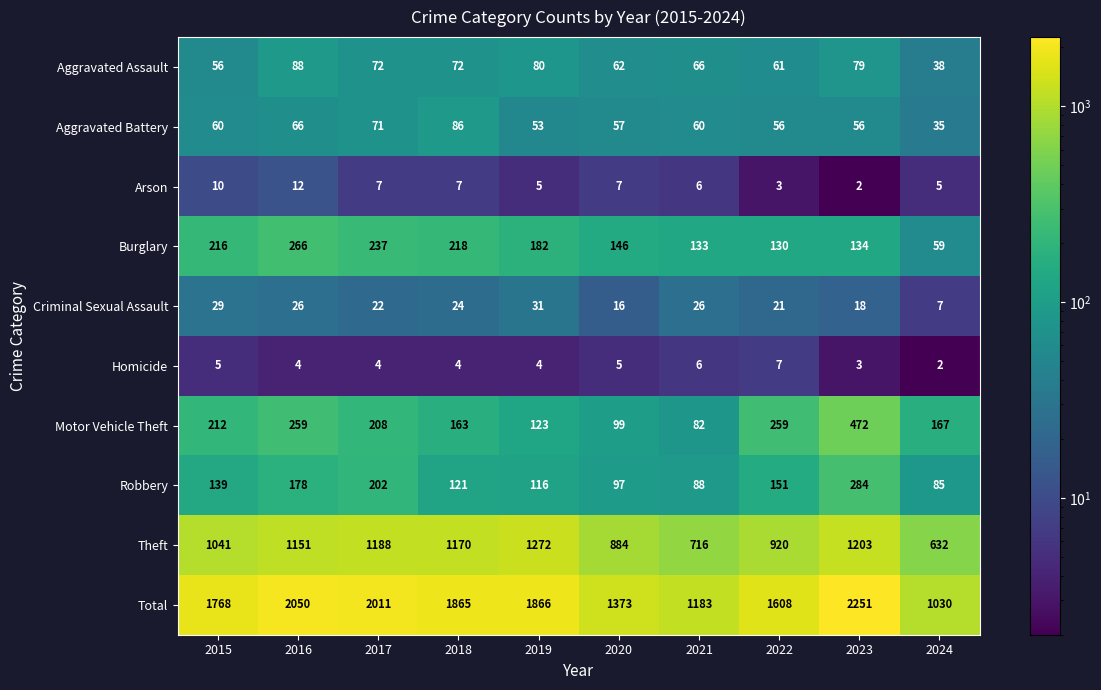

At how many categories does at least one series exceed 1504?

7